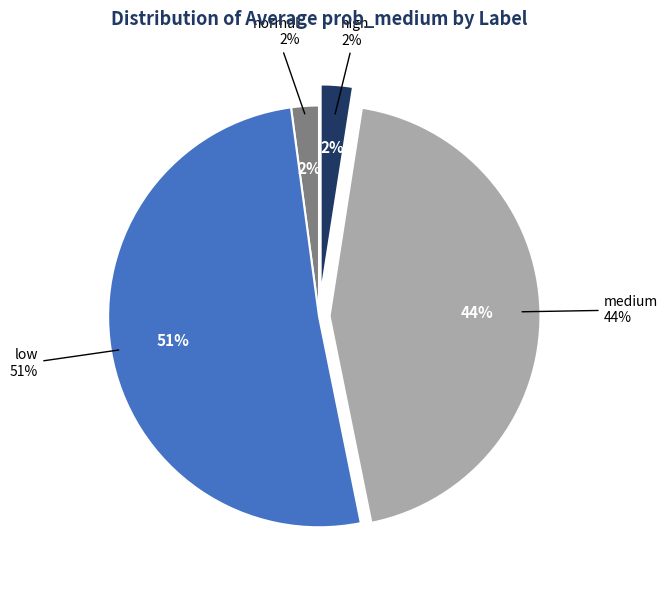

Which slice is the smallest?

normal